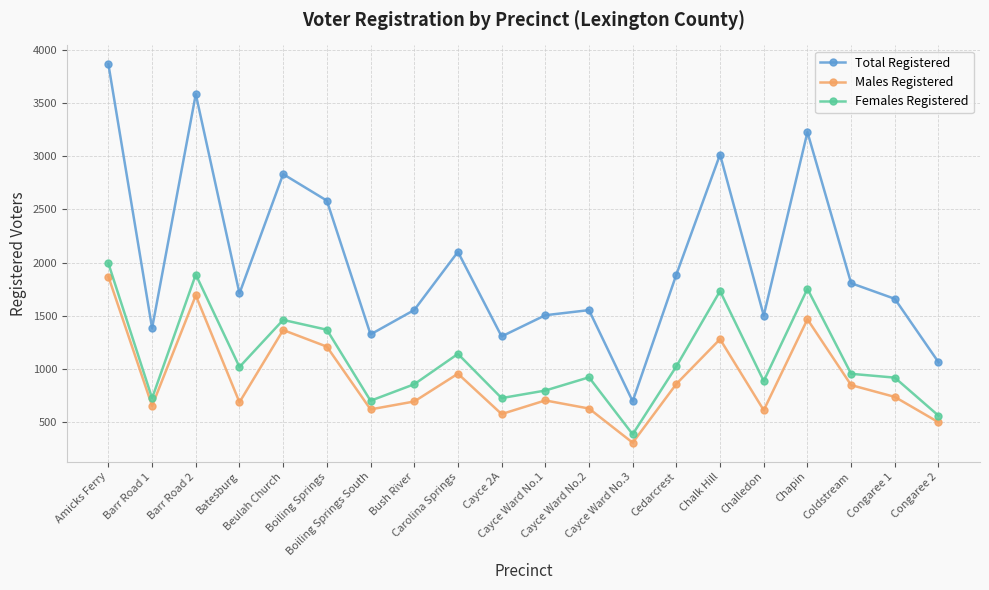

What is the value of the Total Registered point at the 12th from the left?

1555